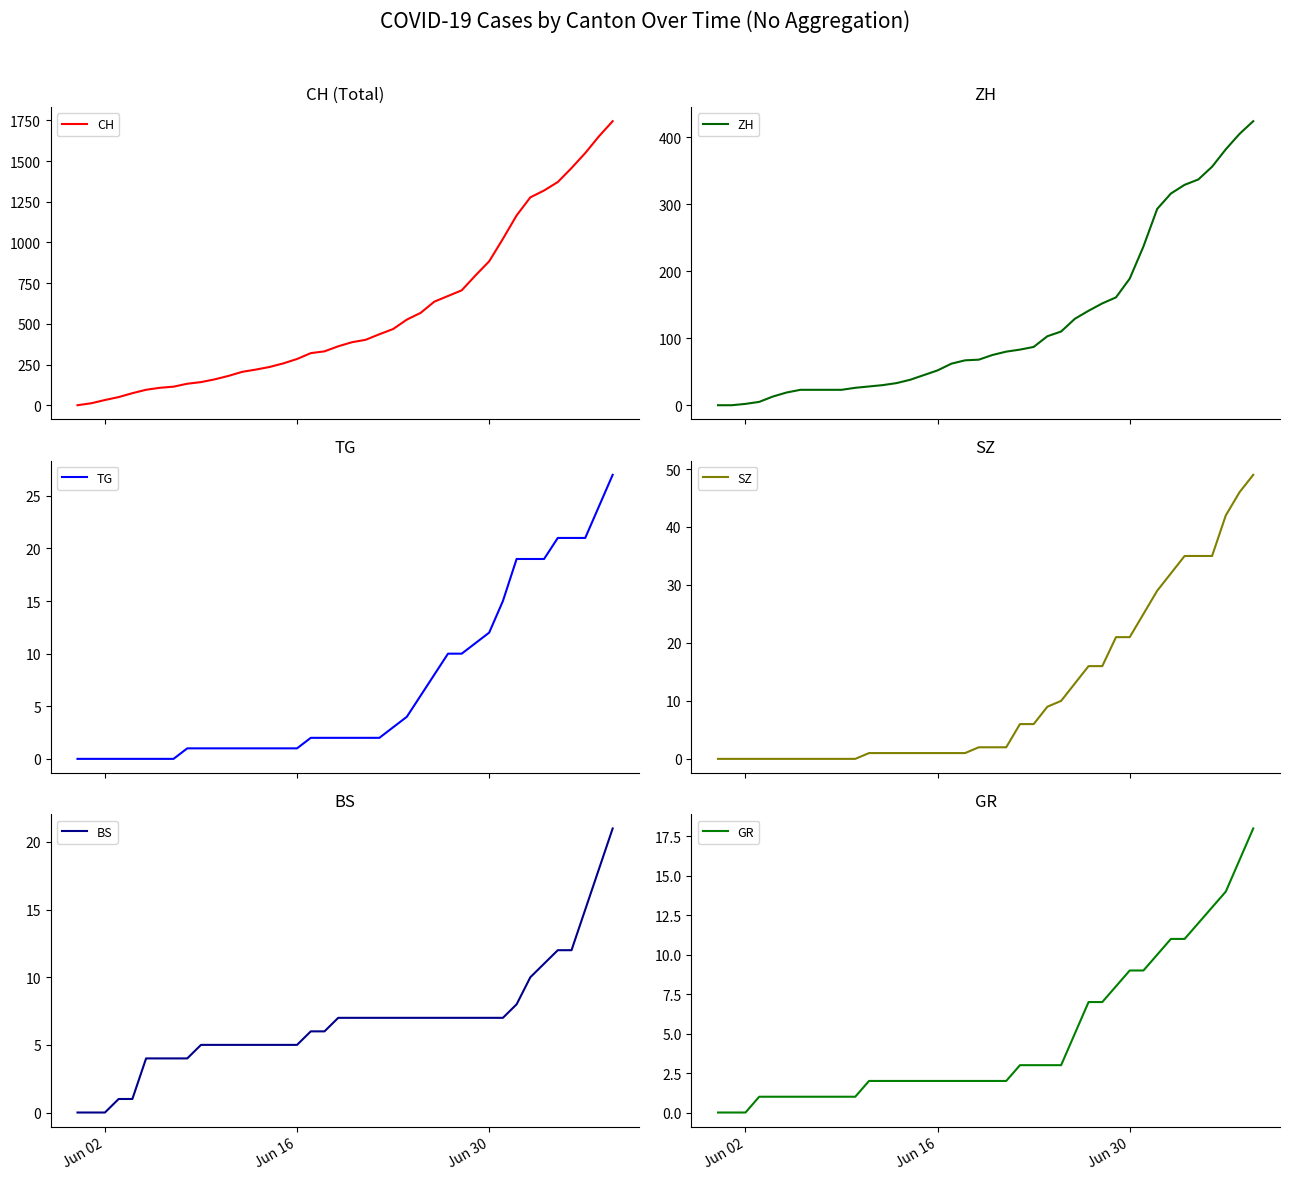

What is the highest value of the CH series?

1745